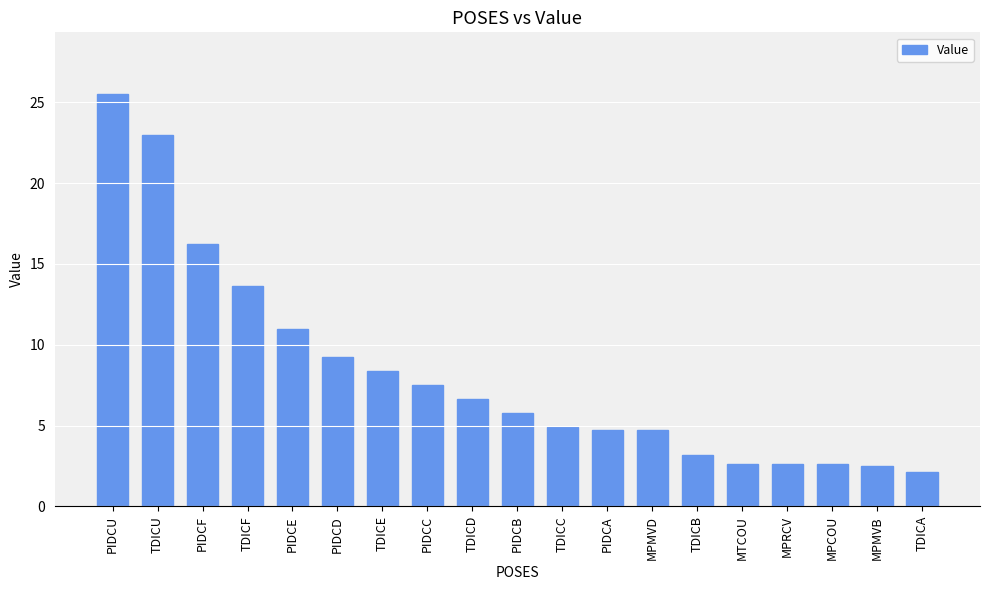

What is the minimum value shown in the chart?

2.1